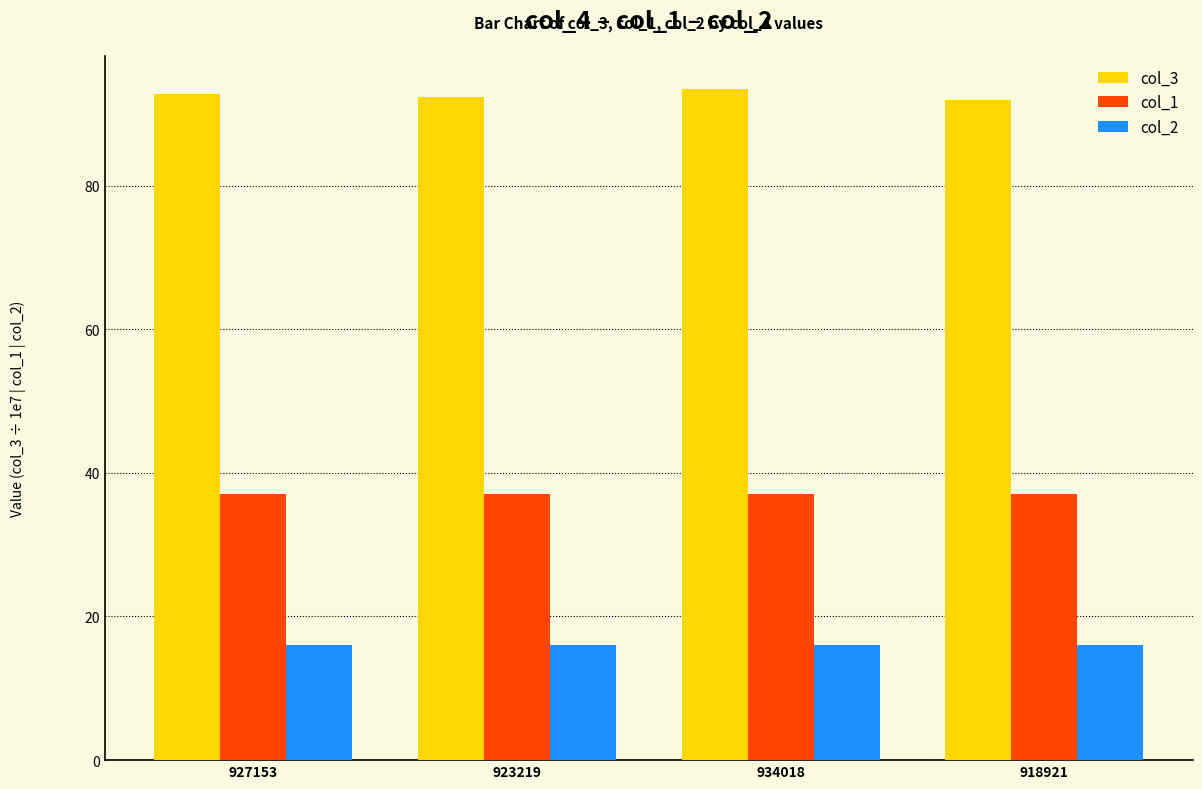

What is the minimum value for col_1?

37.0